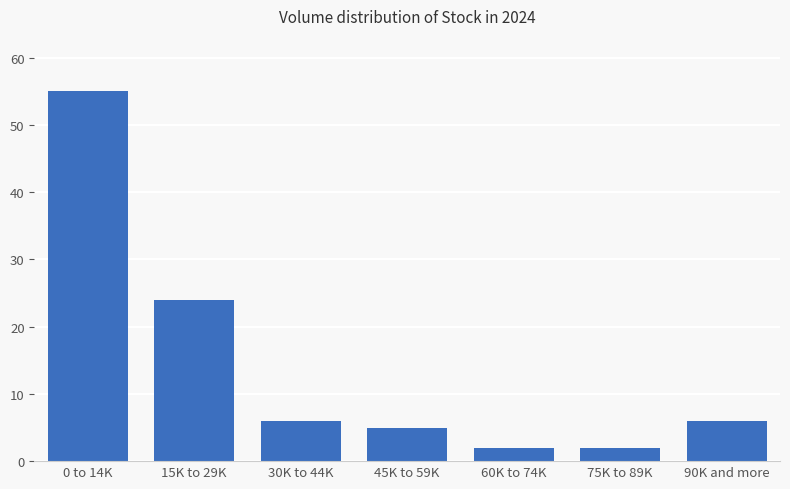

Reading left to right, transcribe all the data shown in this chart.

55	24	6	5	2	2	6